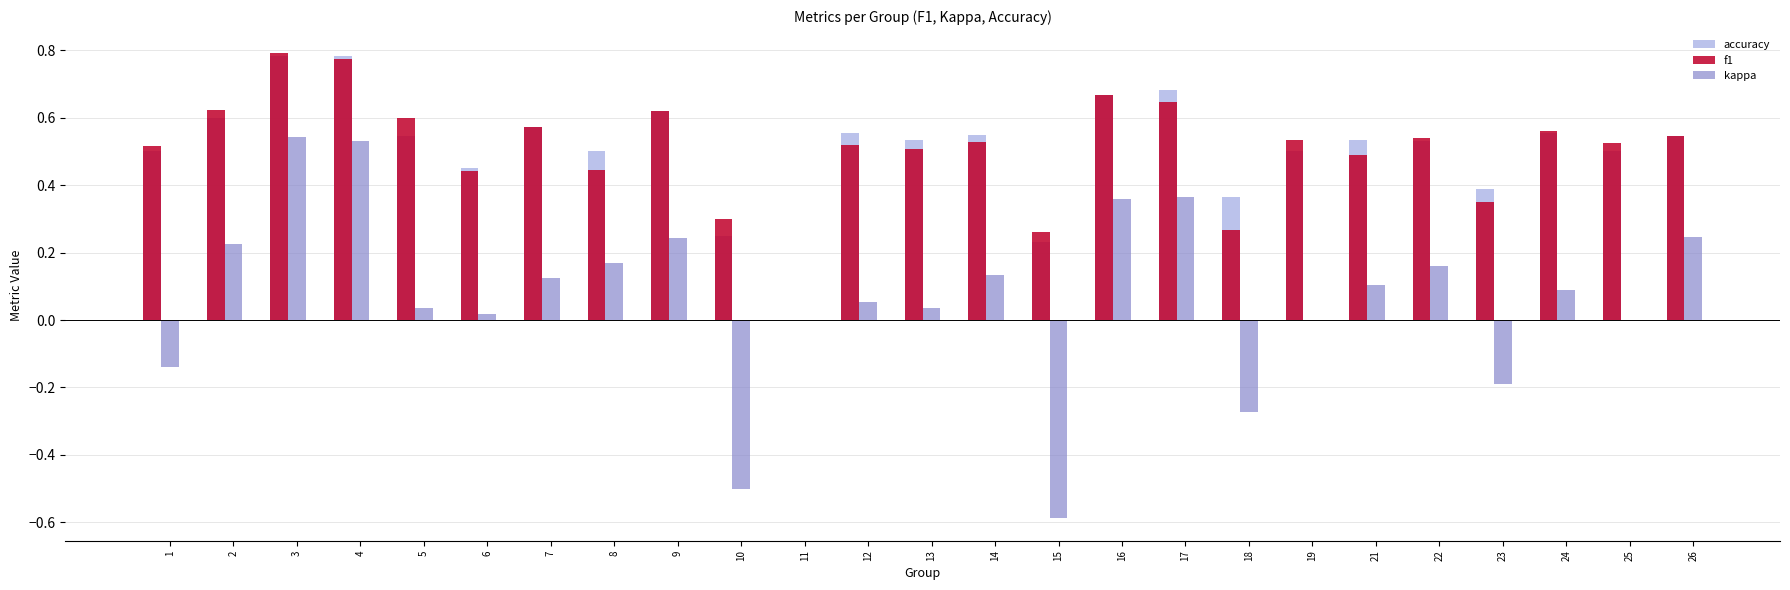

Is it true that f1 equals 0.5 at 13?

True